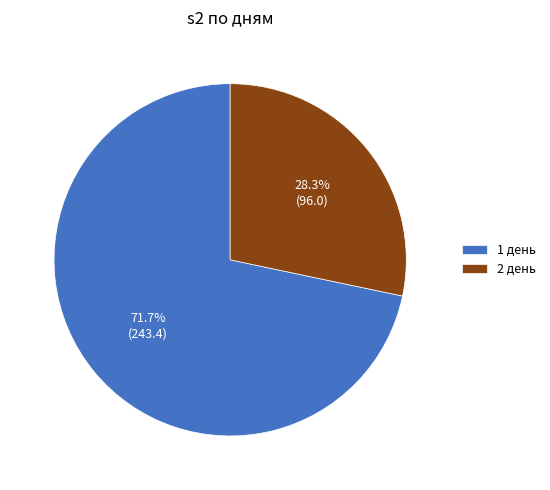

Rank the categories by value from highest to lowest.

1 день, 2 день